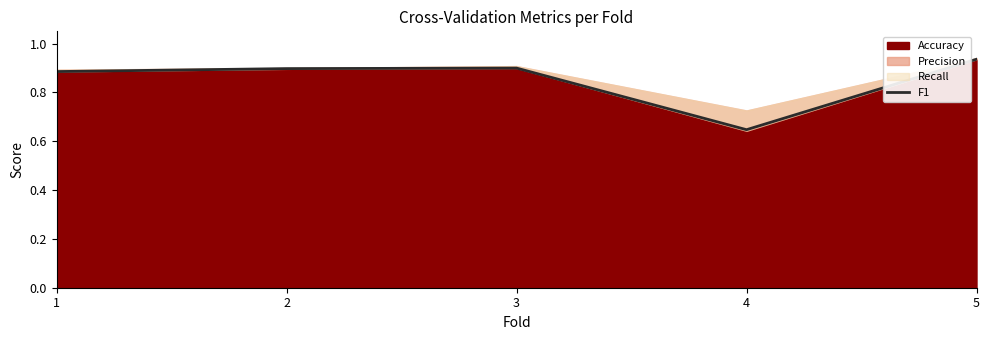

What is the maximum value shown in the chart?

0.9